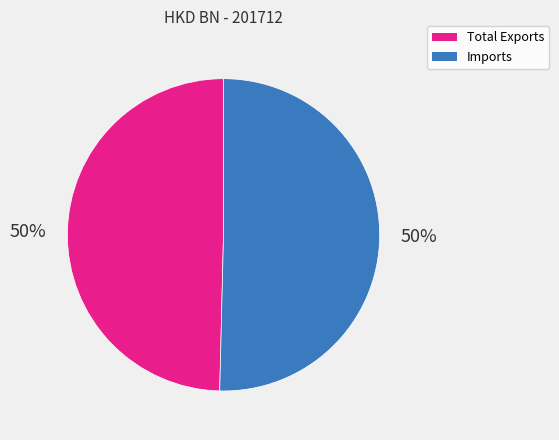

To the nearest percent, what is the average slice percentage?

50%